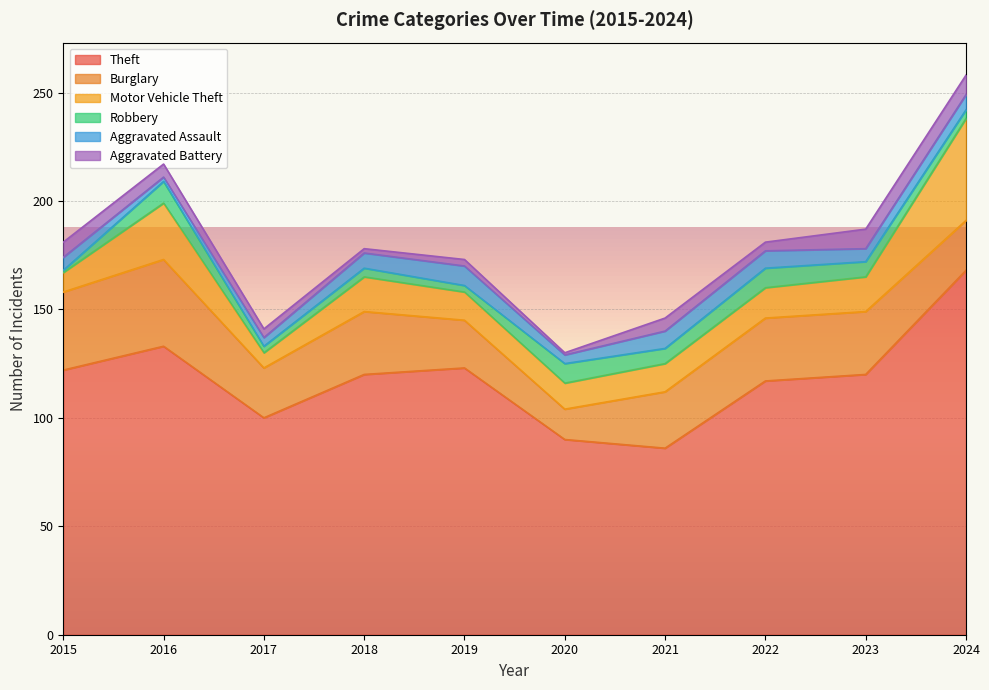

Which series has the largest total across all categories?

Theft